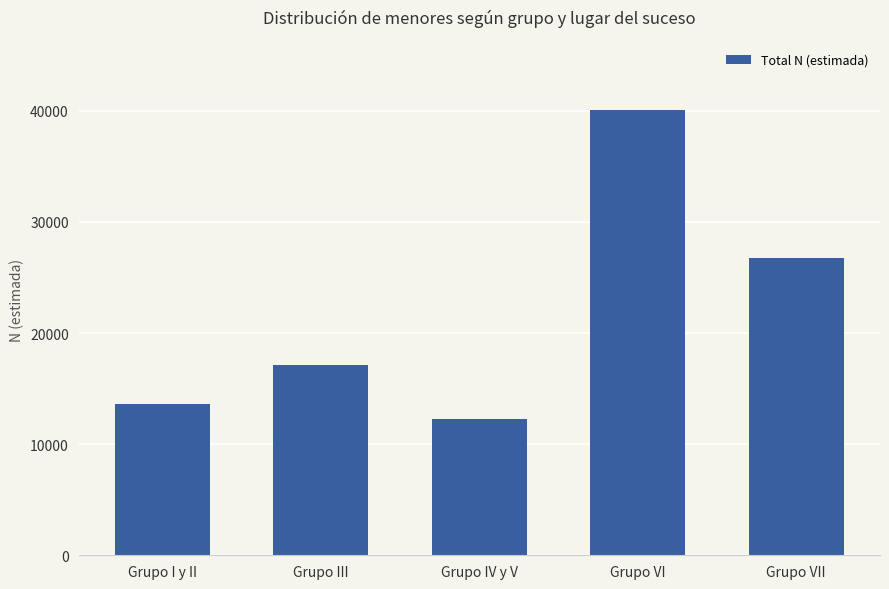

What is the difference between the maximum and minimum values?

27804